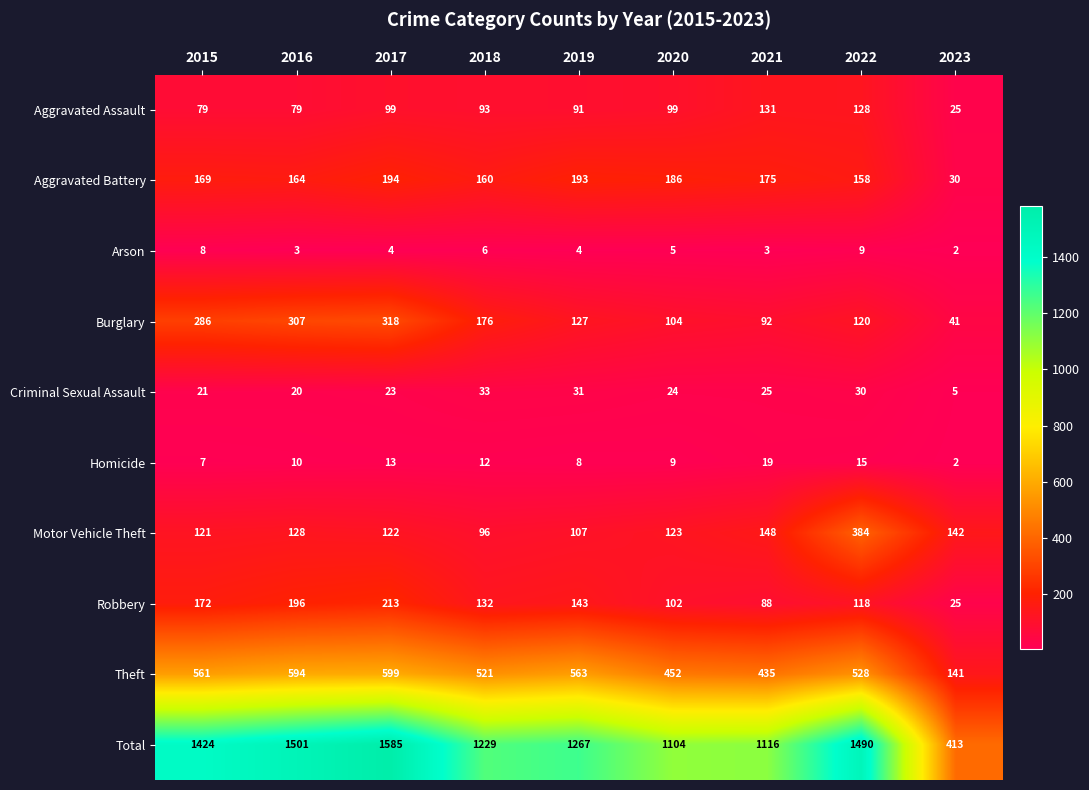

True or false: Motor Vehicle Theft has a value of 128 at 2016.

True